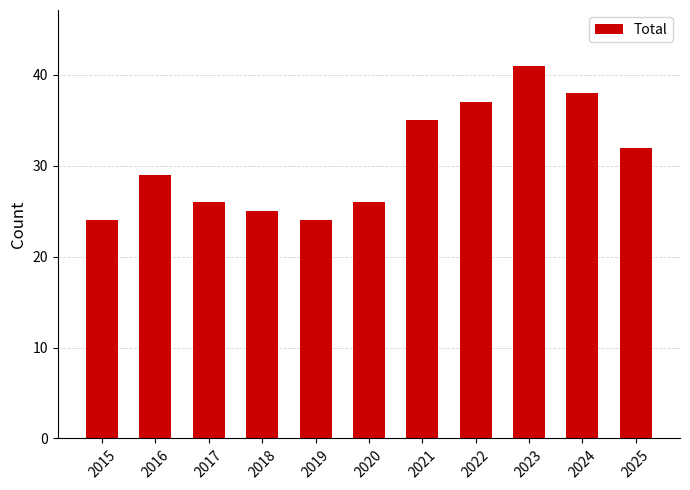

Which label corresponds to the largest value in the chart?

2023